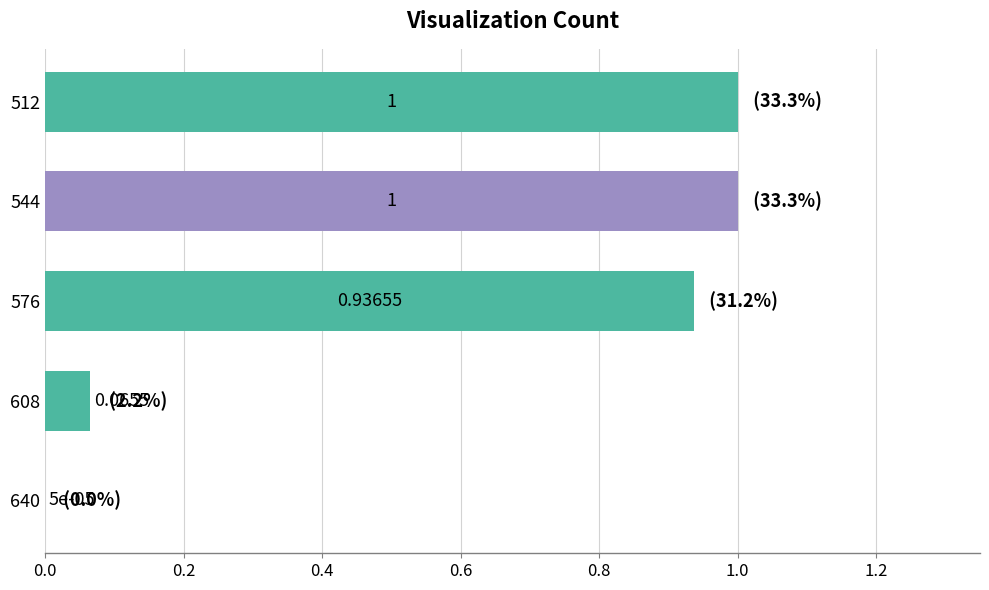

Between 608 and 544, which is larger?

544